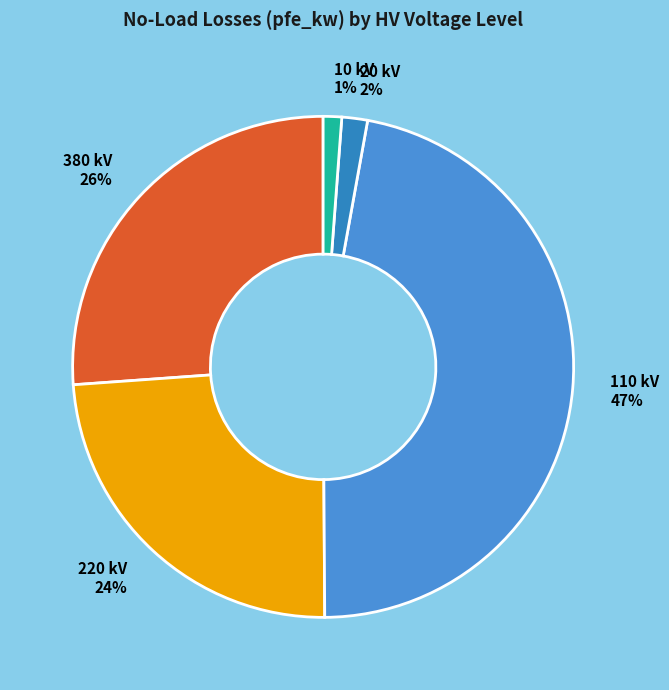

To the nearest percent, what is the average slice percentage?

20%